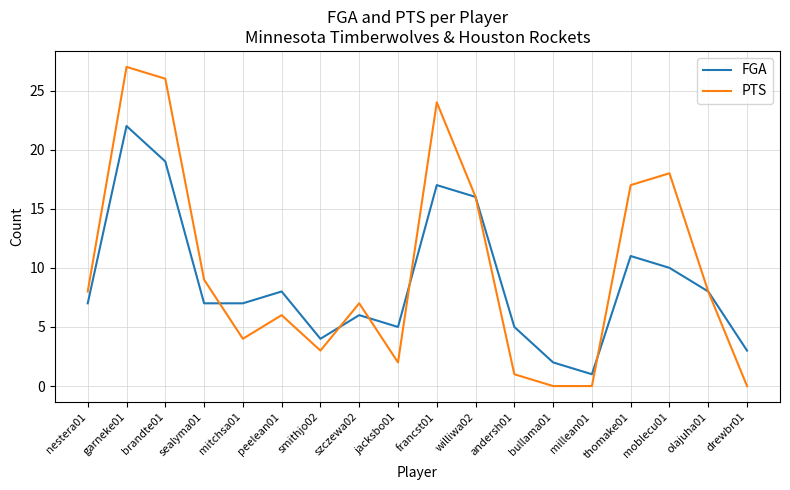

What is the difference between the maximum and minimum values in the FGA series?

21